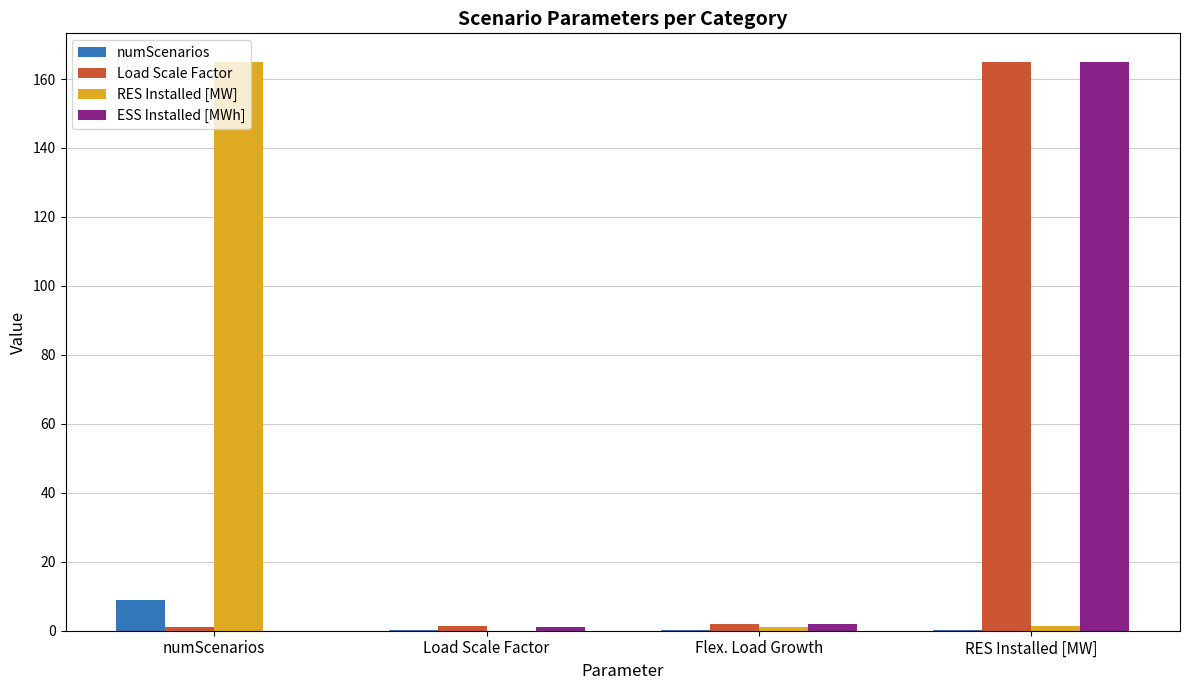

The numScenarios series shows 0.1 at Load Scale Factor. True or false?

True